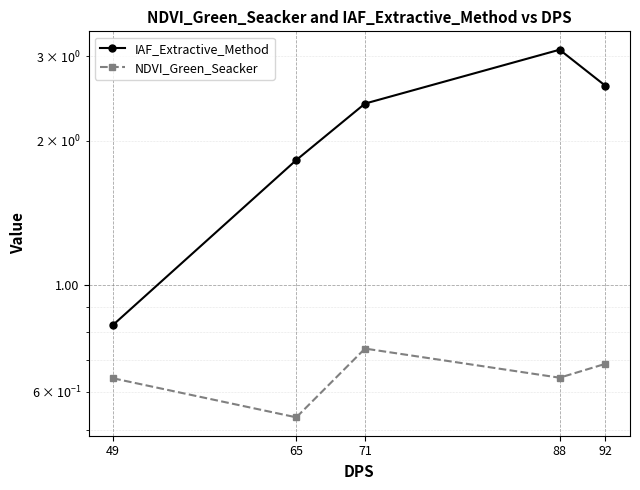

How many NDVI_Green_Seacker values are between 0 and 1?

5